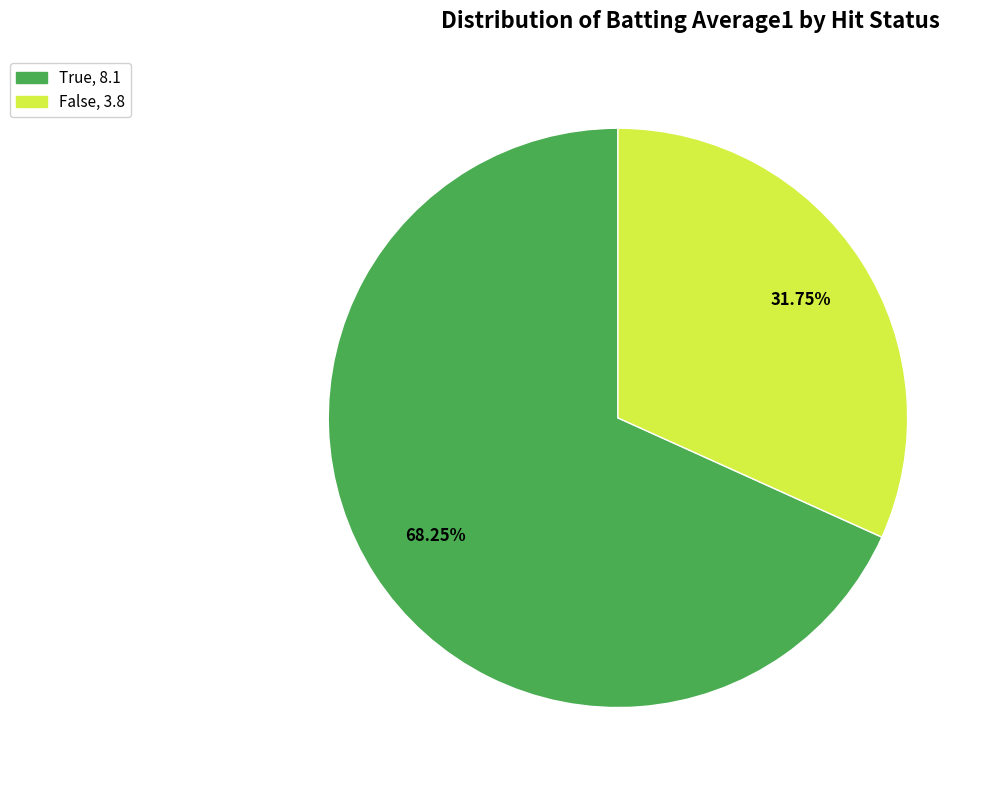

Rank the categories by value from lowest to highest.

False, True